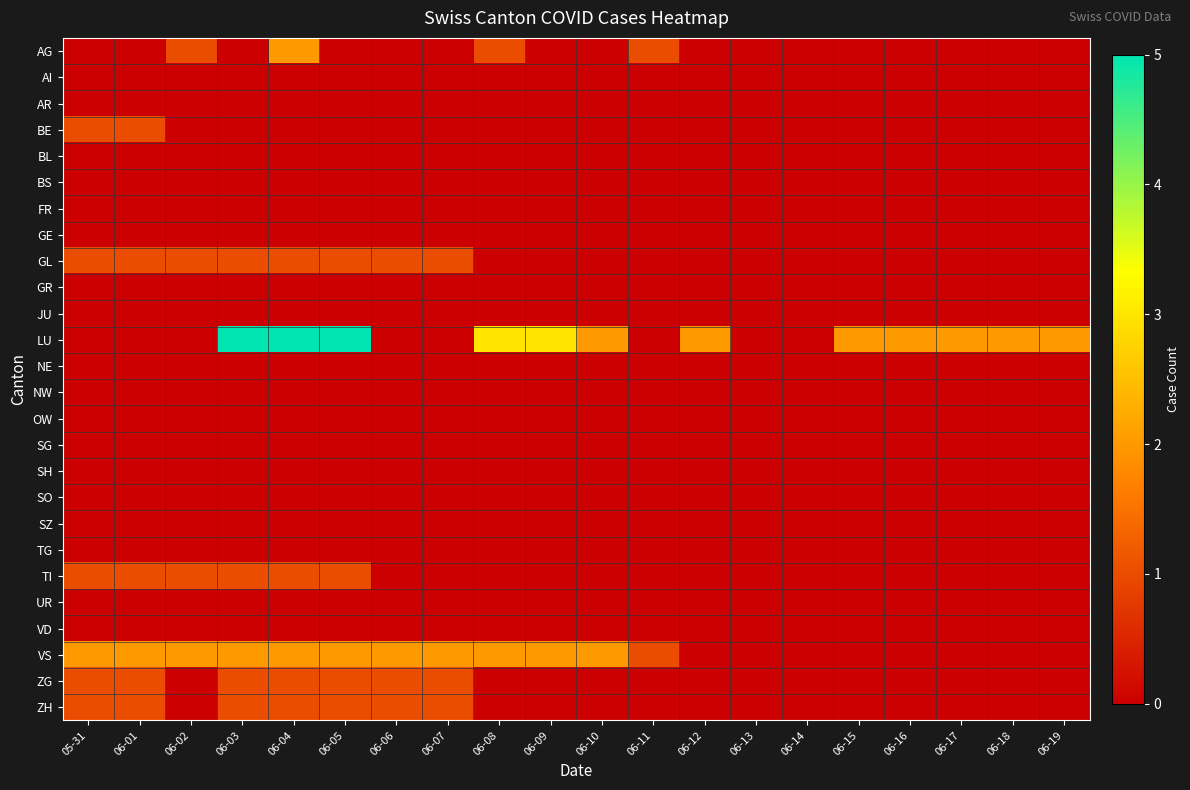

Which series has the largest total across all categories?

LU